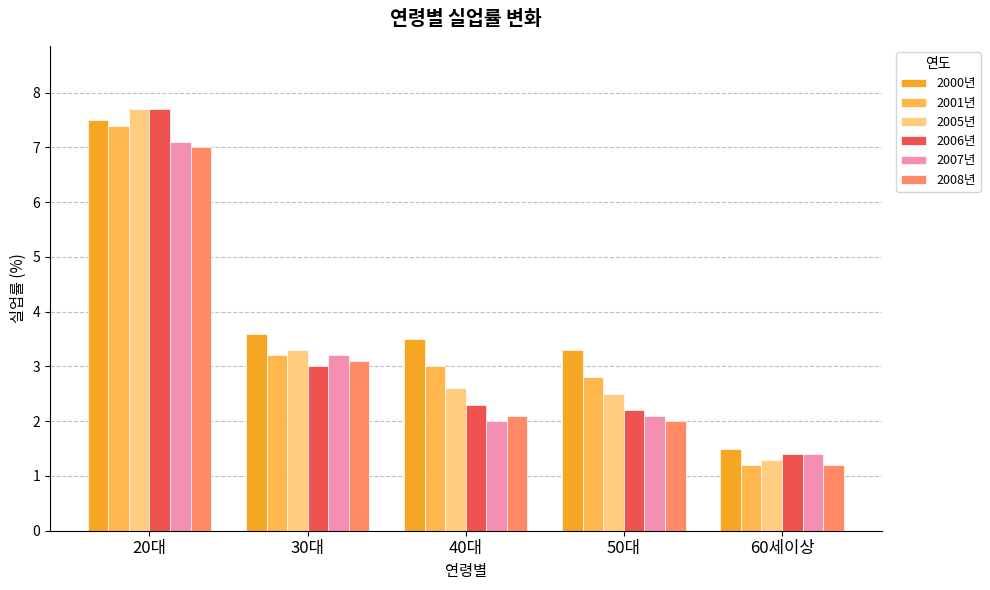

At 40대, list the series in order from largest to smallest.

2000년, 2001년, 2005년, 2006년, 2008년, 2007년